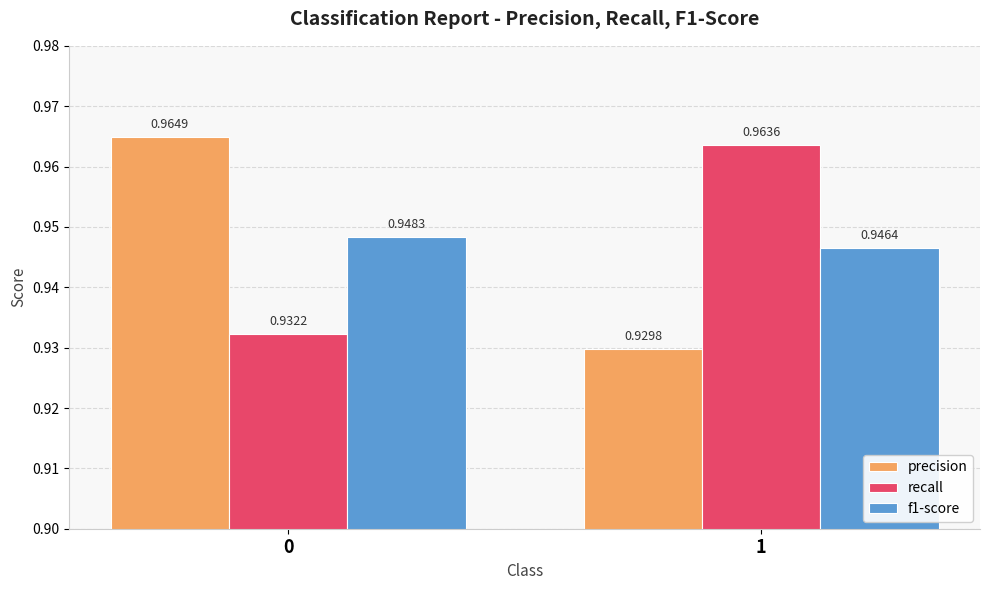

Which series has the largest range (max minus min)?

precision